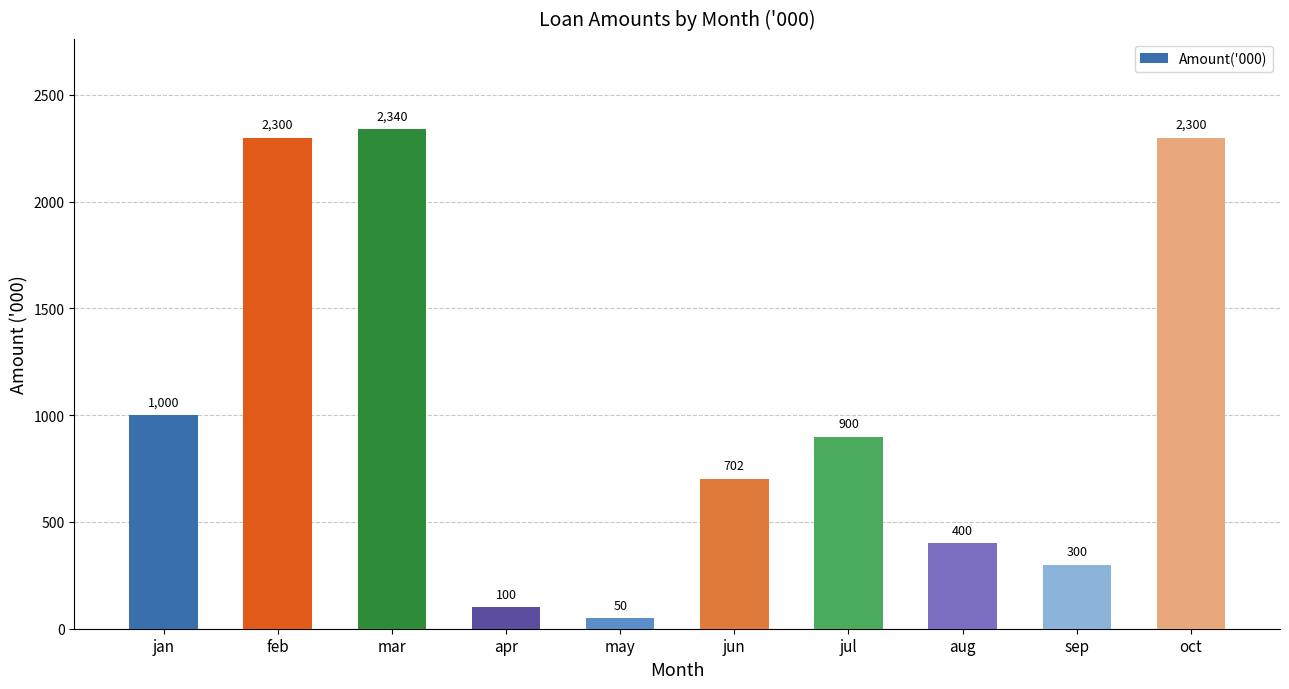

Reading left to right, list all the values displayed in this chart.

1000	2300	2340	100	50	702	900	400	300	2300